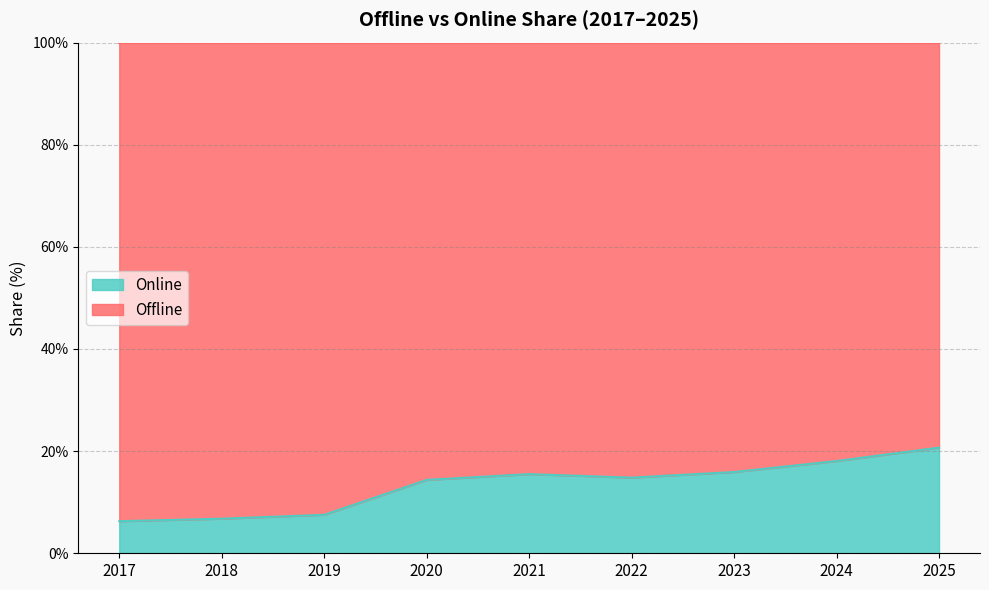

The value at 2017 is 6.3. True or false?

True